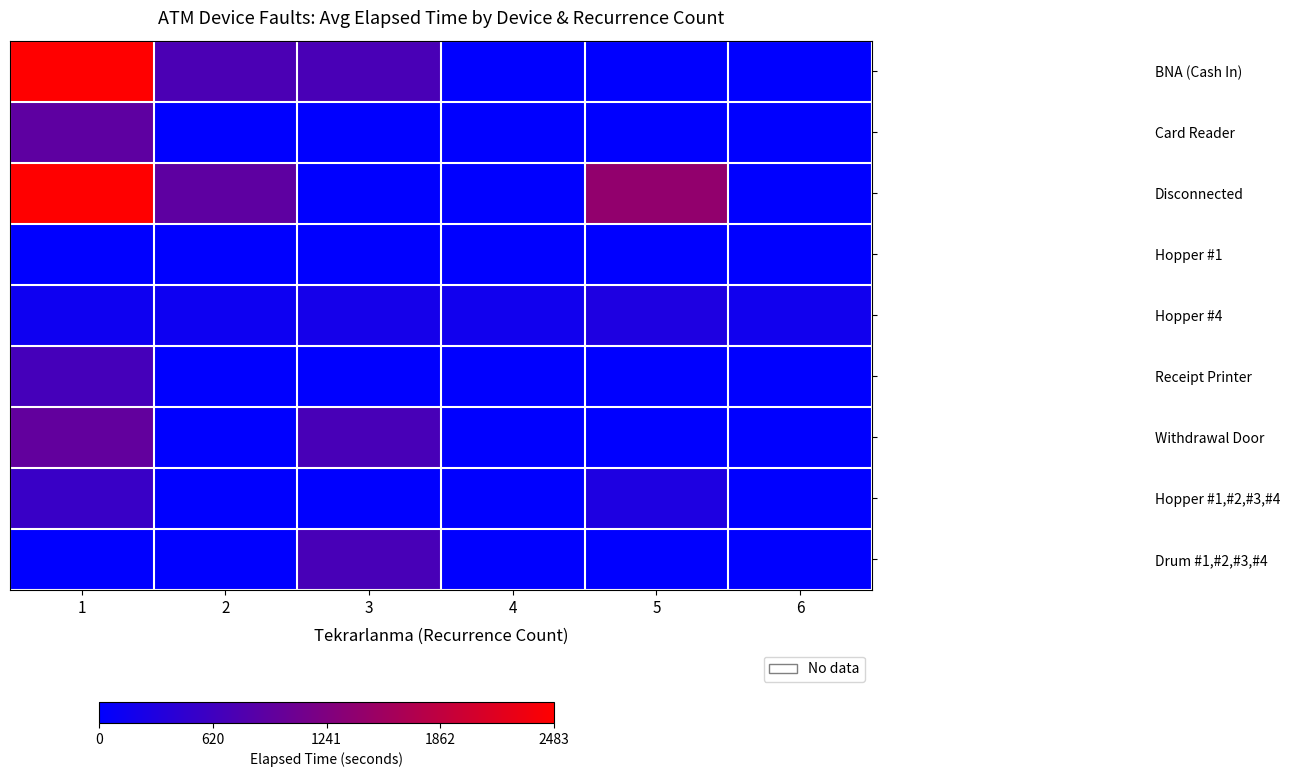

Which series has the largest range (max minus min)?

Disconnected